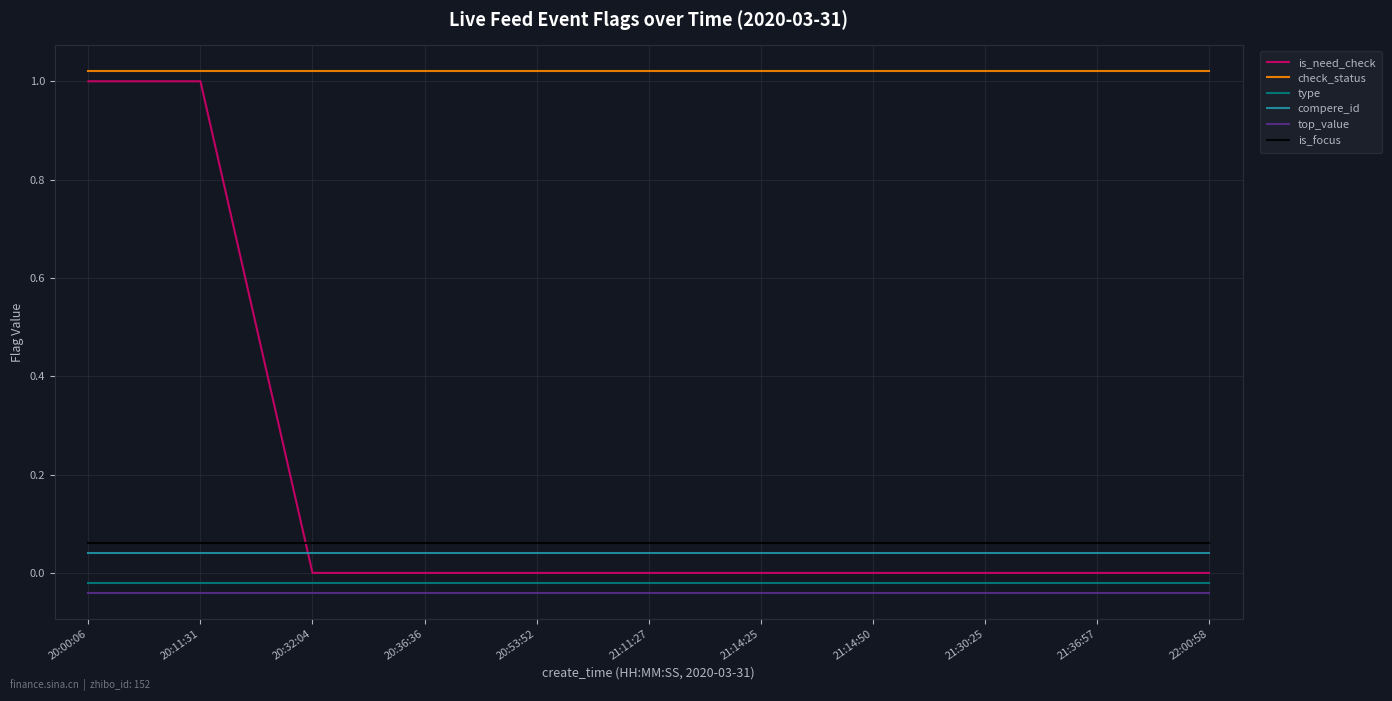

True or false: type and compere_id cross at least once.

False